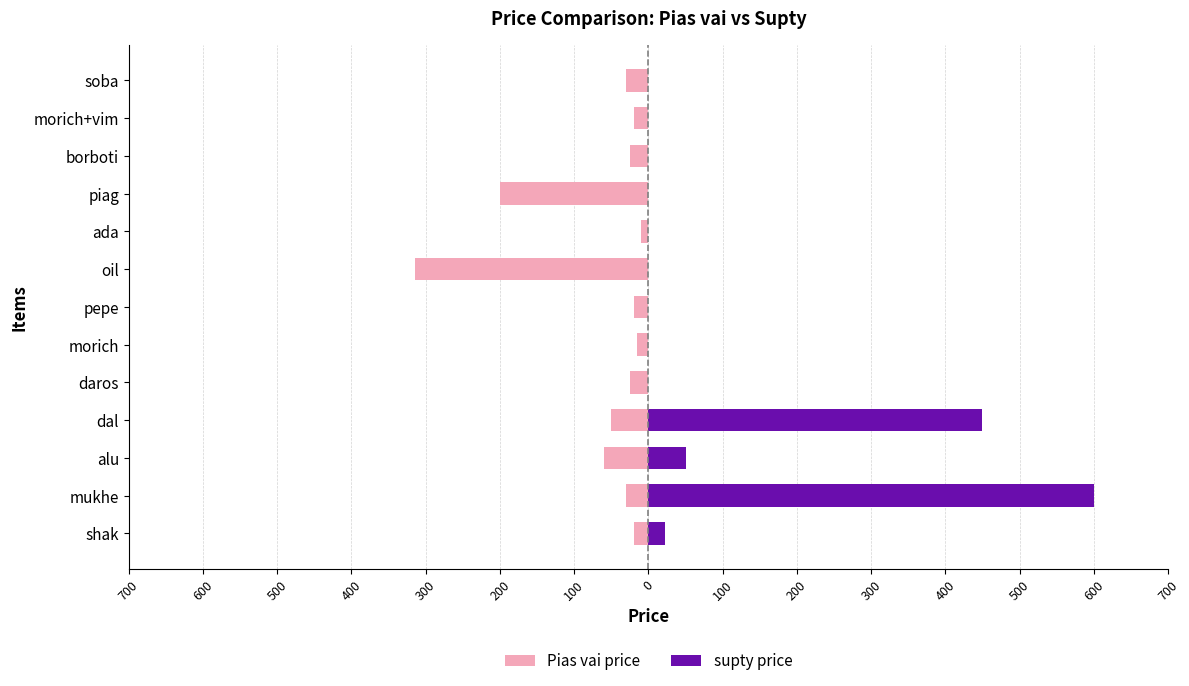

What is the difference between the highest and lowest values at alu?

110